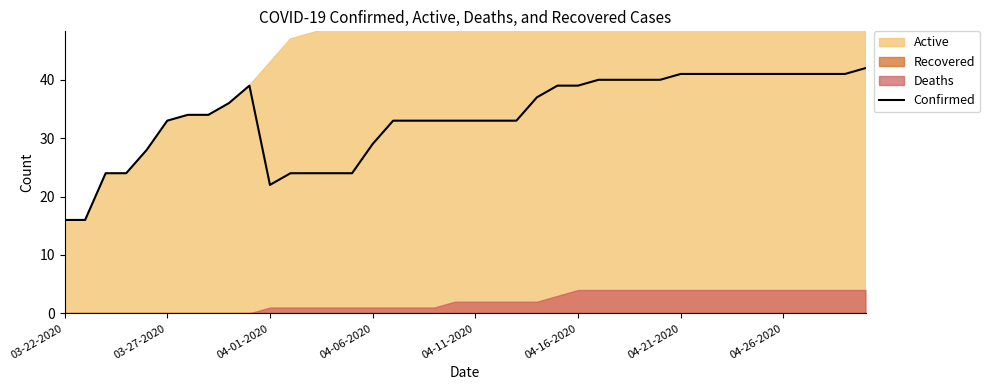

How many categories are shown in the chart?

40